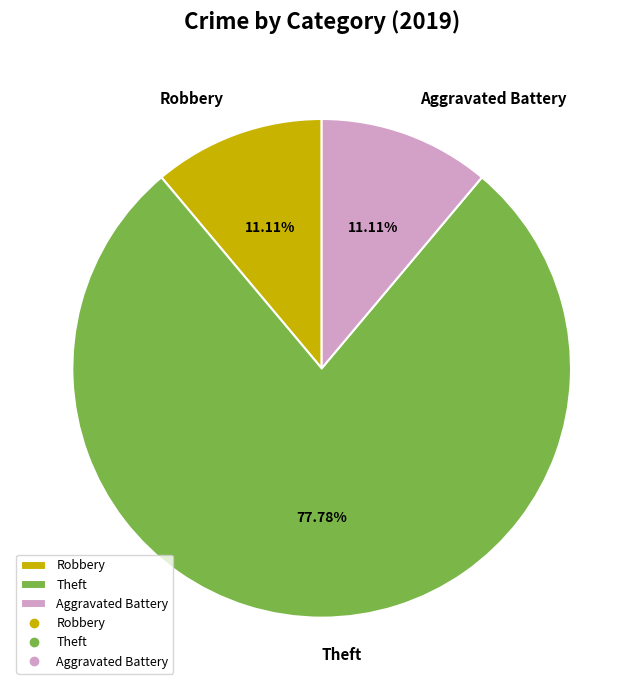

Which slice is the largest?

Theft